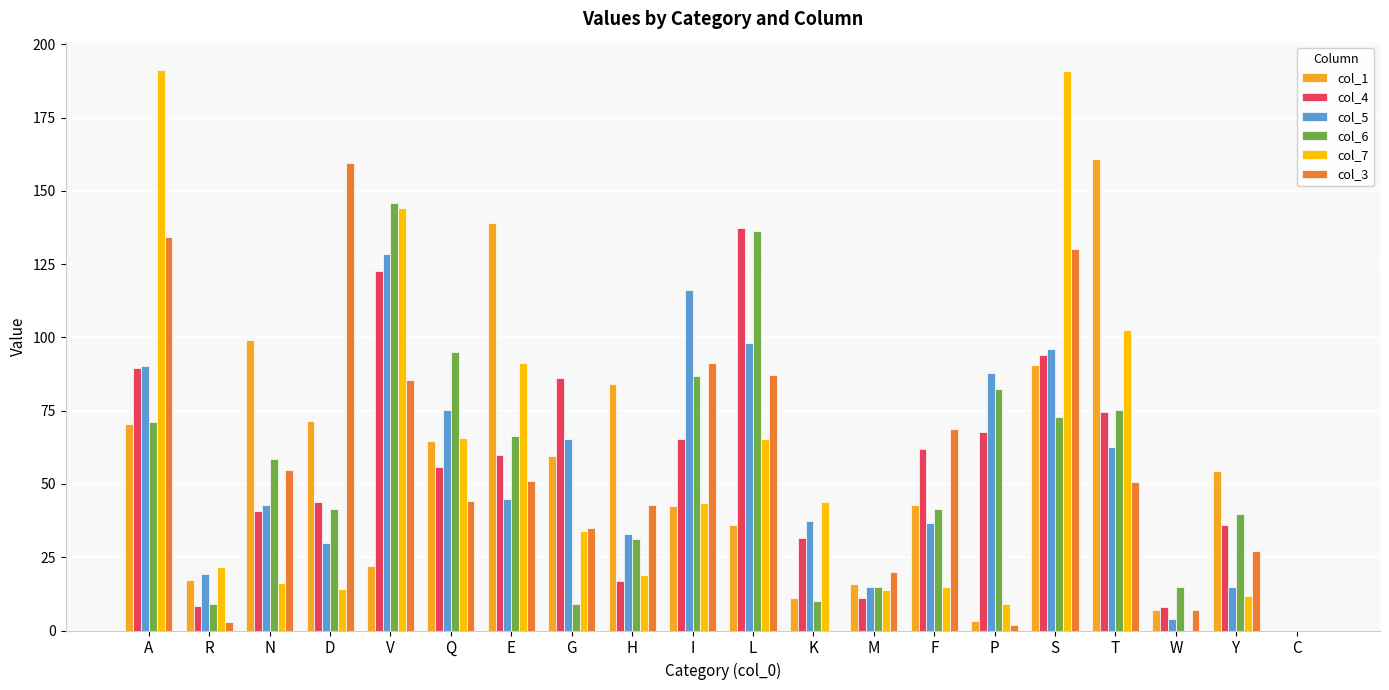

Is the value of col_7 at Q greater than the value of col_5 at M?

Yes